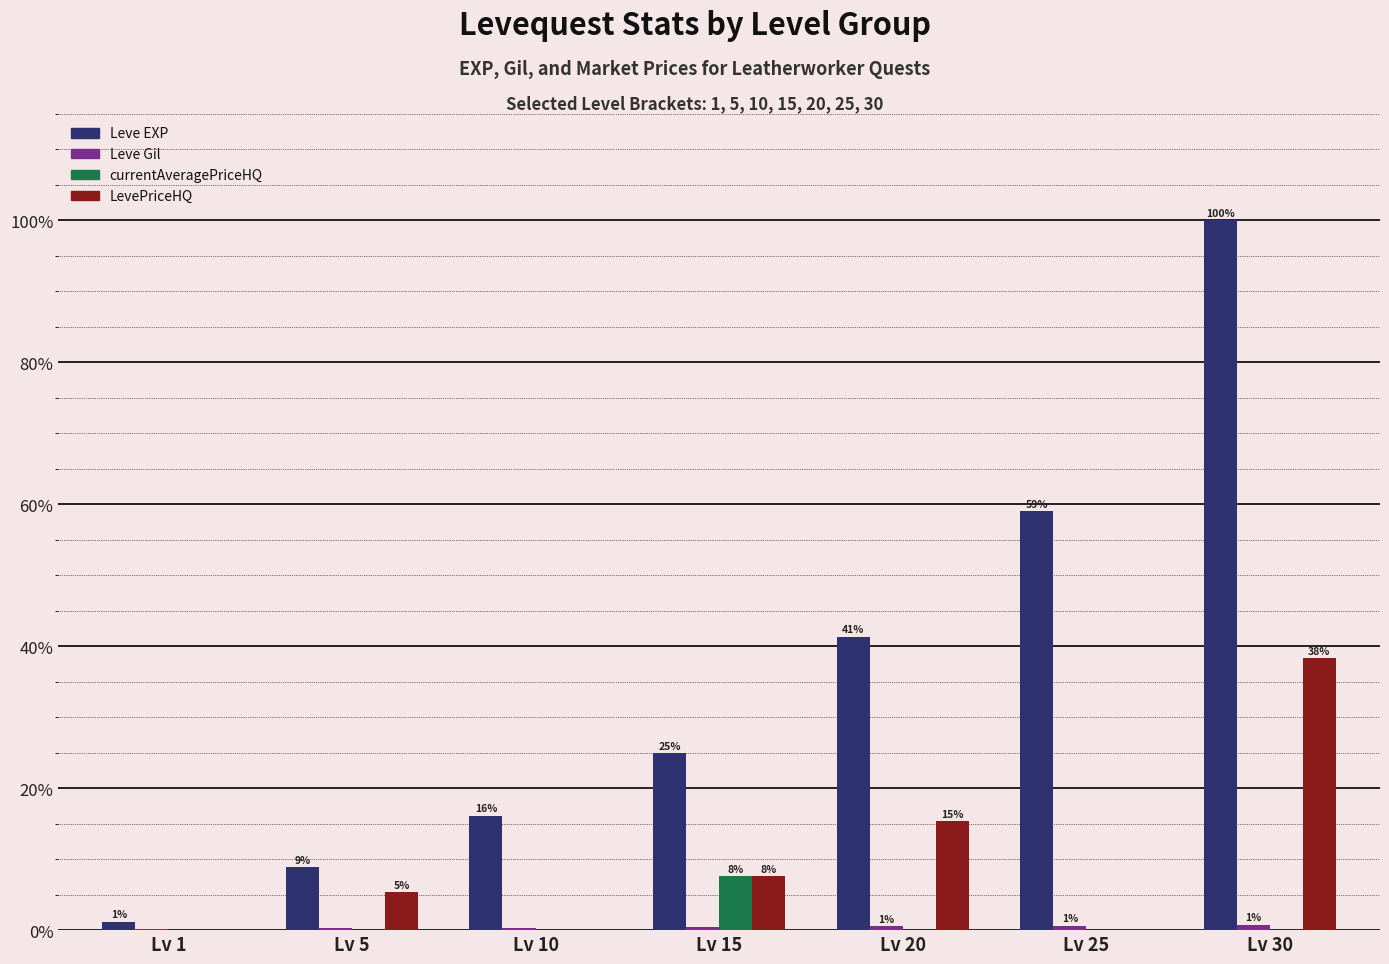

Are the bars grouped side by side (vs. stacked)?

Yes